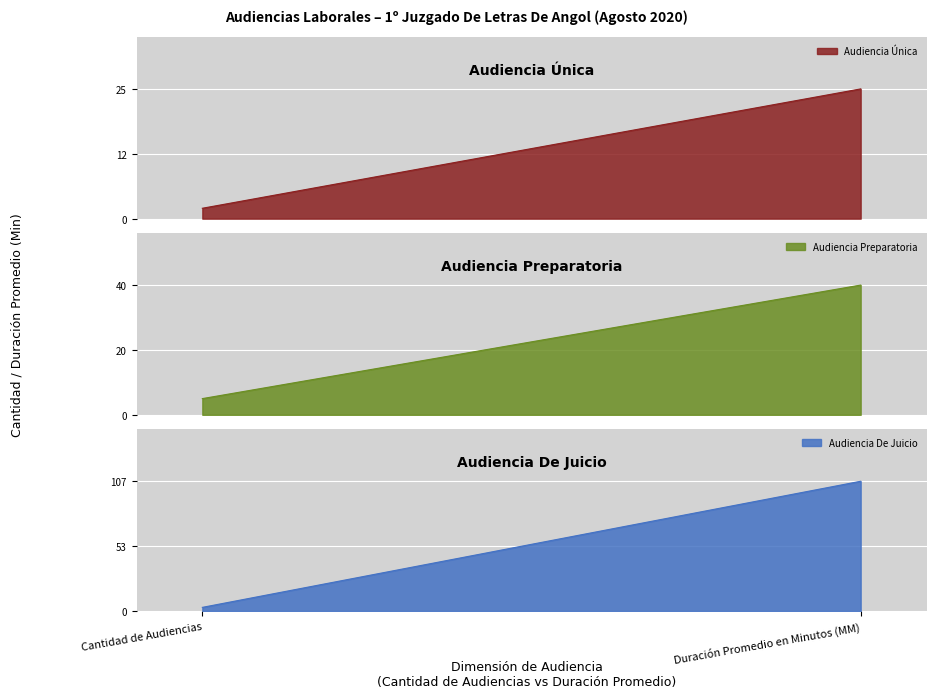

Reading left to right, extract all data points from this chart.

Audiencia Única: 2	25
Audiencia Preparatoria: 5	40
Audiencia De Juicio: 3	107